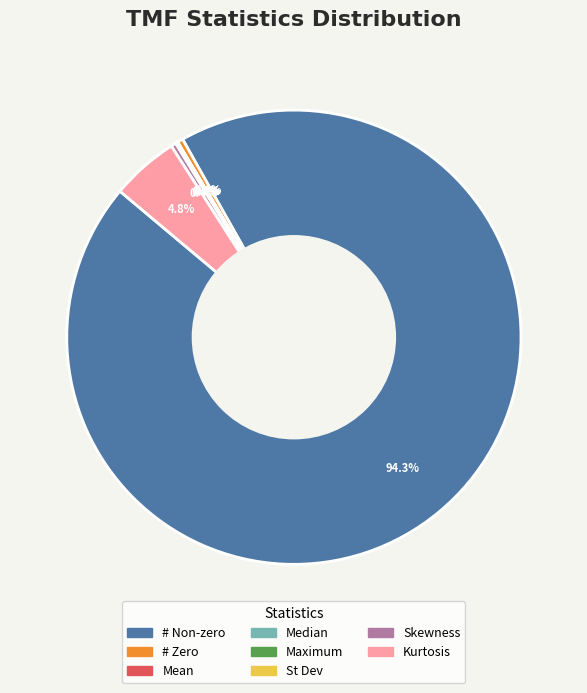

Does any single category account for the majority?

Yes